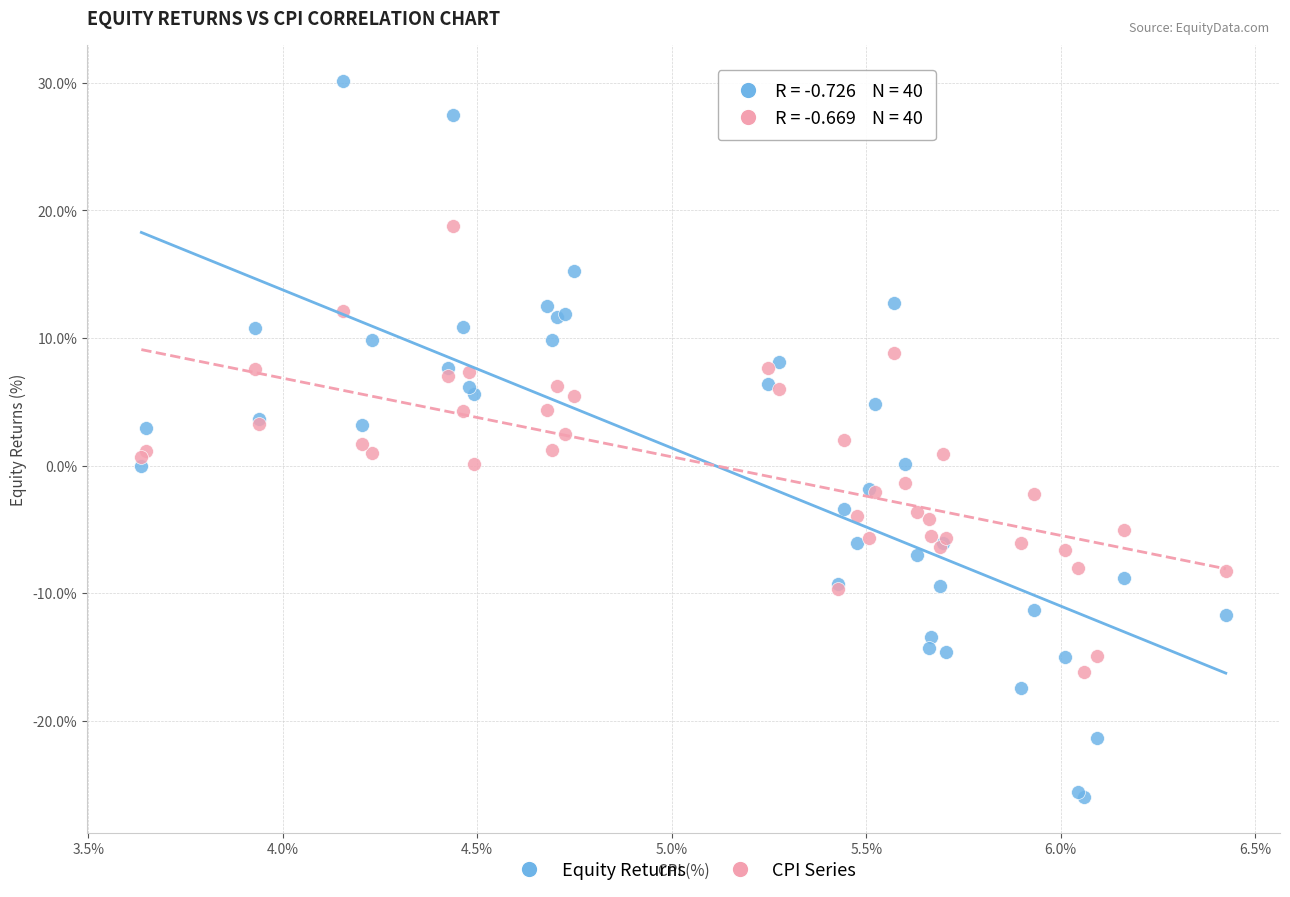

Which series contains the highest Y value?

Equity Returns